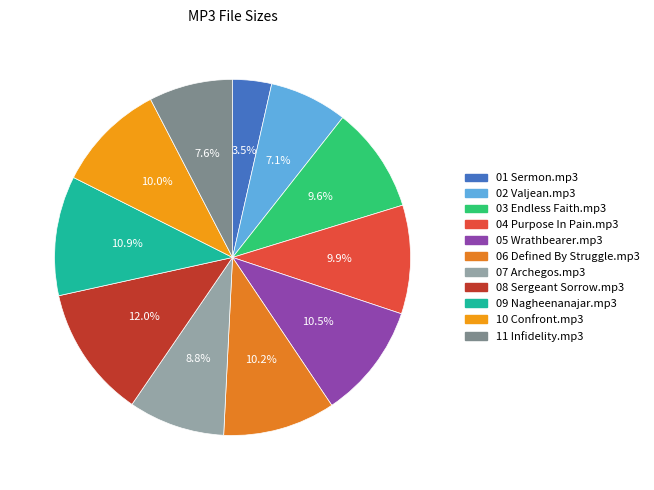

Is 08 Sergeant Sorrow.mp3 the majority of the pie?

No